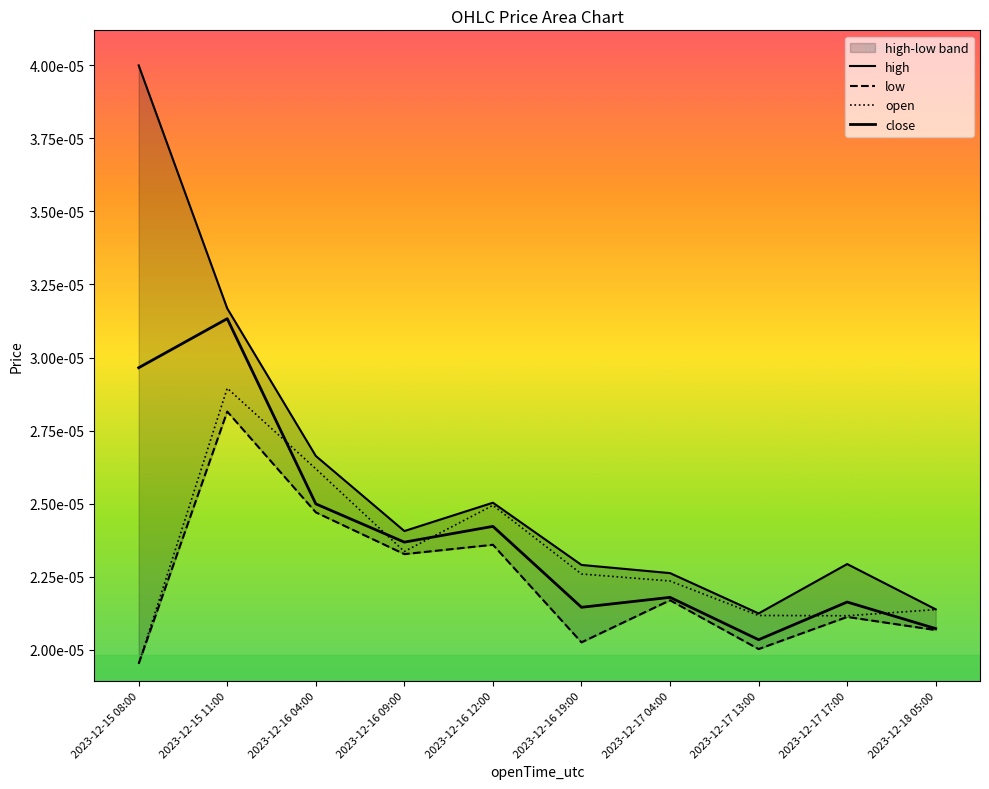

Where is high nearest to the value 0?

2023-12-17 13:00